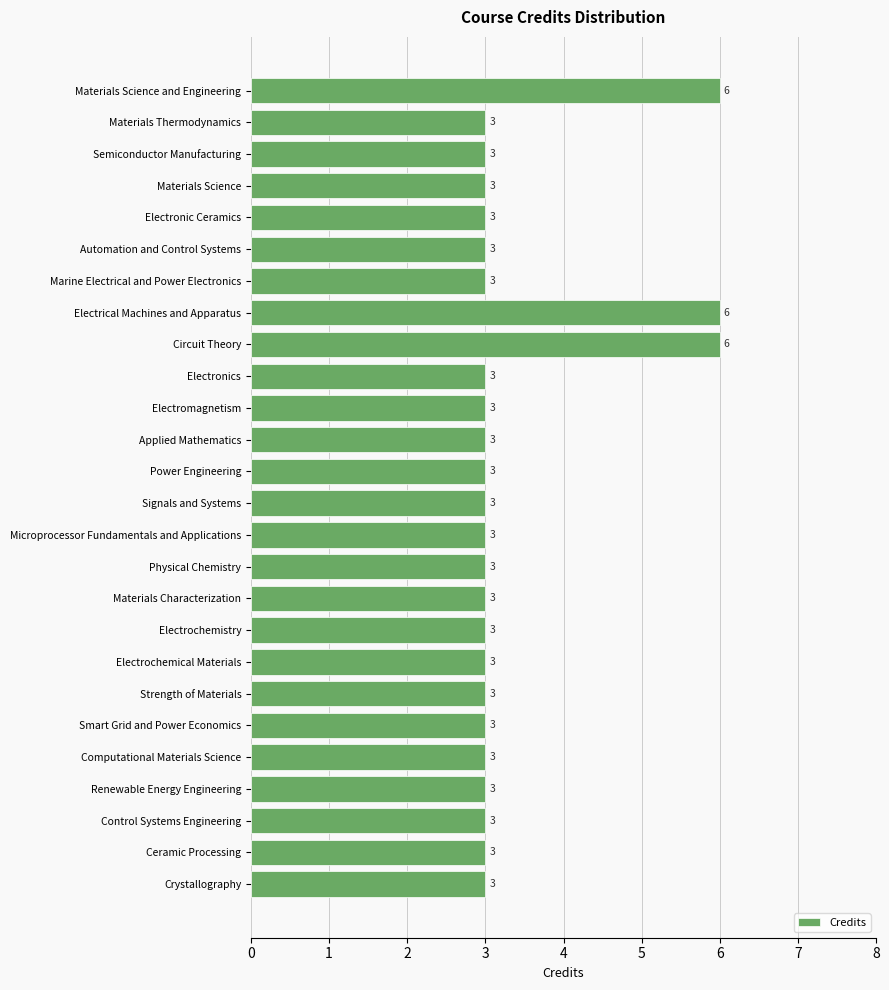

Reading bottom to top, extract all data points from this chart.

3	3	3	3	3	3	3	3	3	3	3	3	3	3	3	3	3	6	6	3	3	3	3	3	3	6